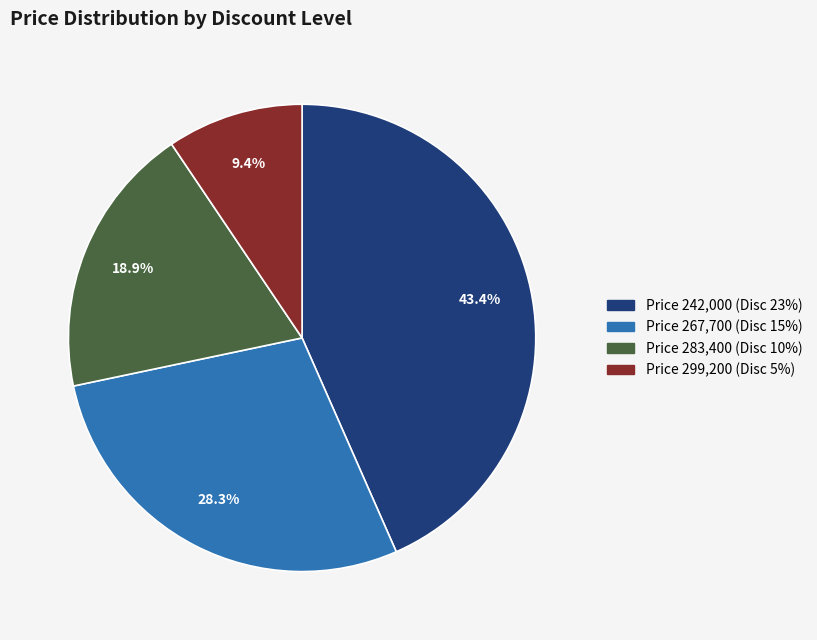

Is there a majority slice in this chart?

No